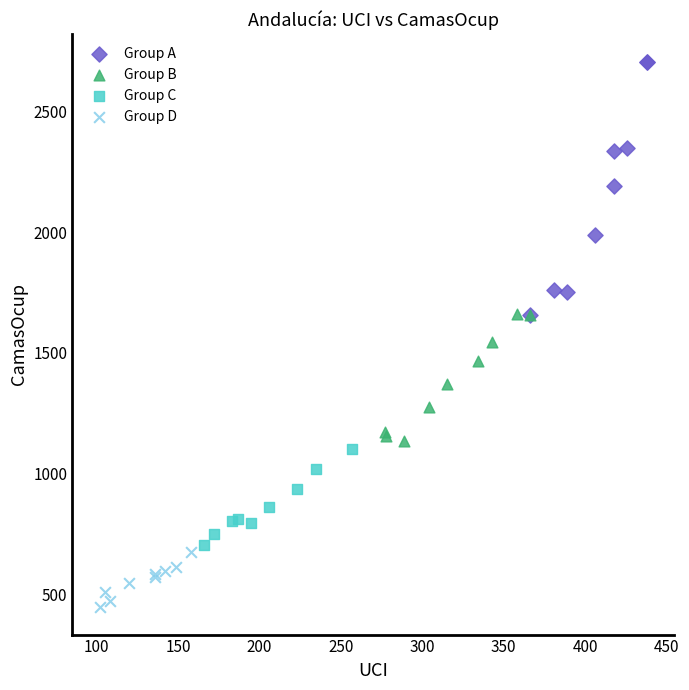

Which series reaches the minimum Y coordinate?

Group D